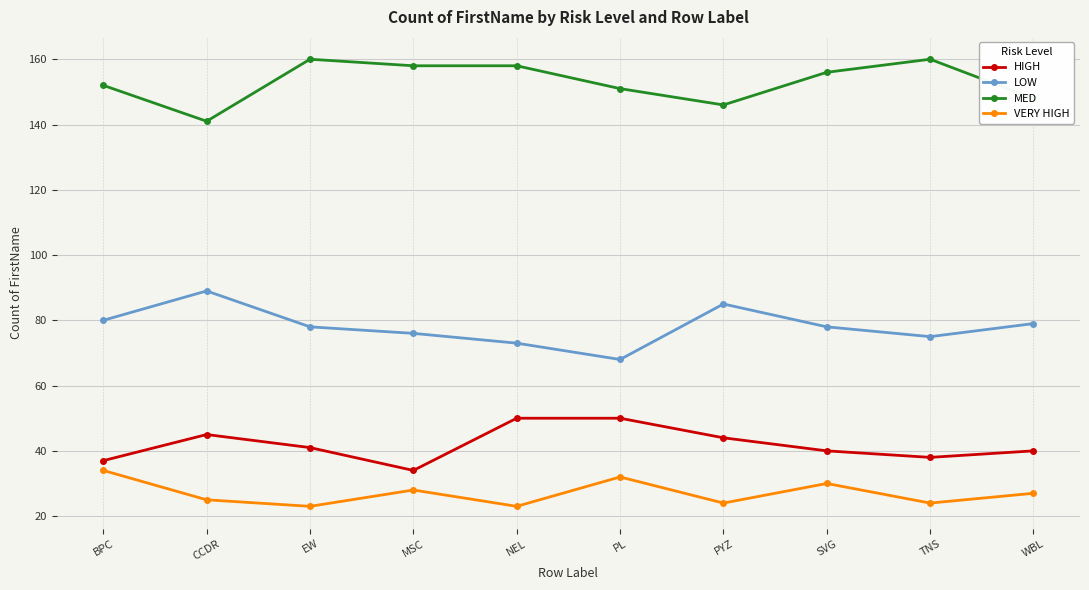

How many categories are shown in the chart?

10